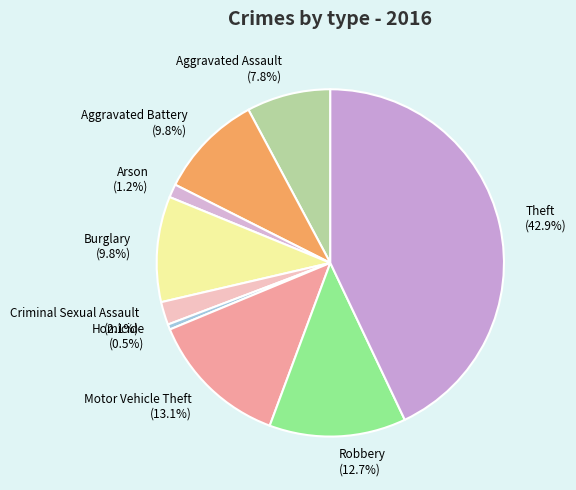

Is the sum of Aggravated Battery and Motor Vehicle Theft greater than half?

No